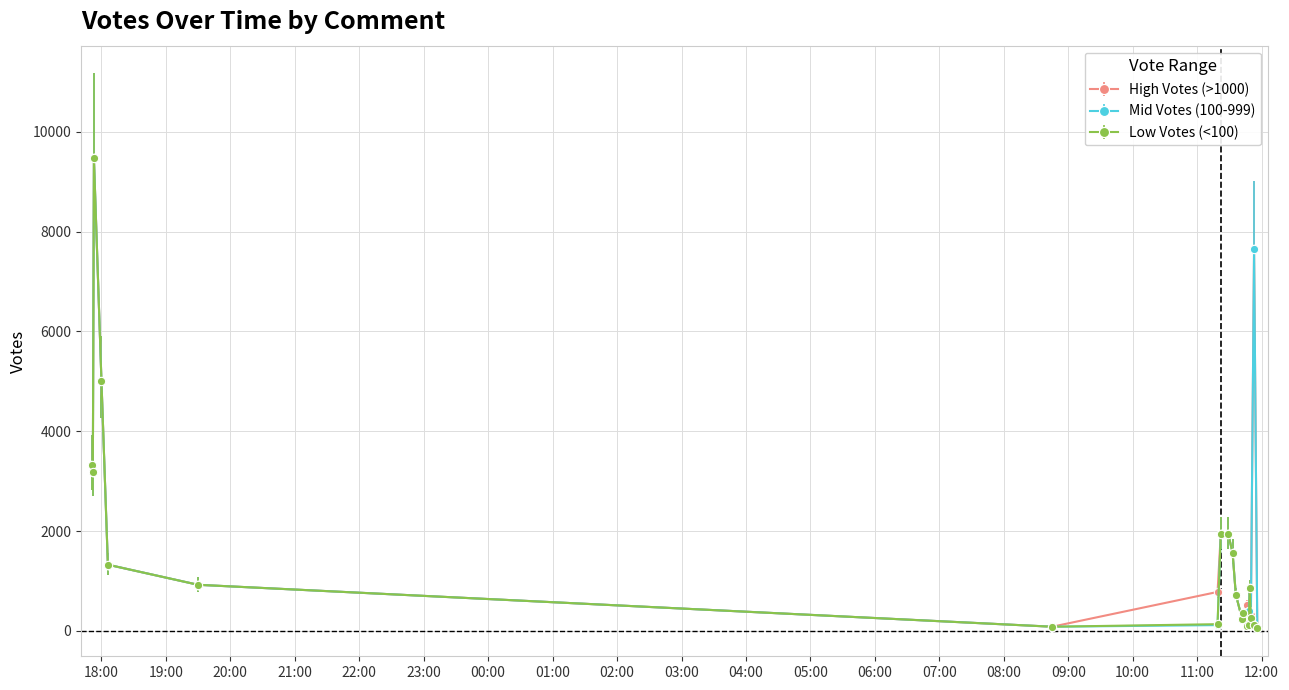

At how many categories does at least one series exceed 2651?

5